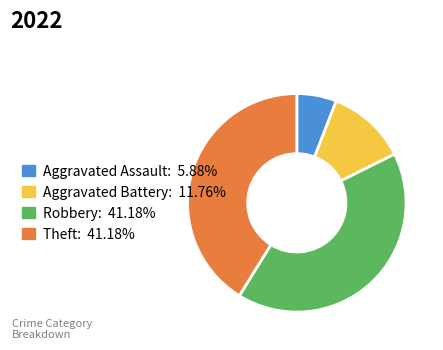

Between Theft and Aggravated Battery, which is larger?

Theft